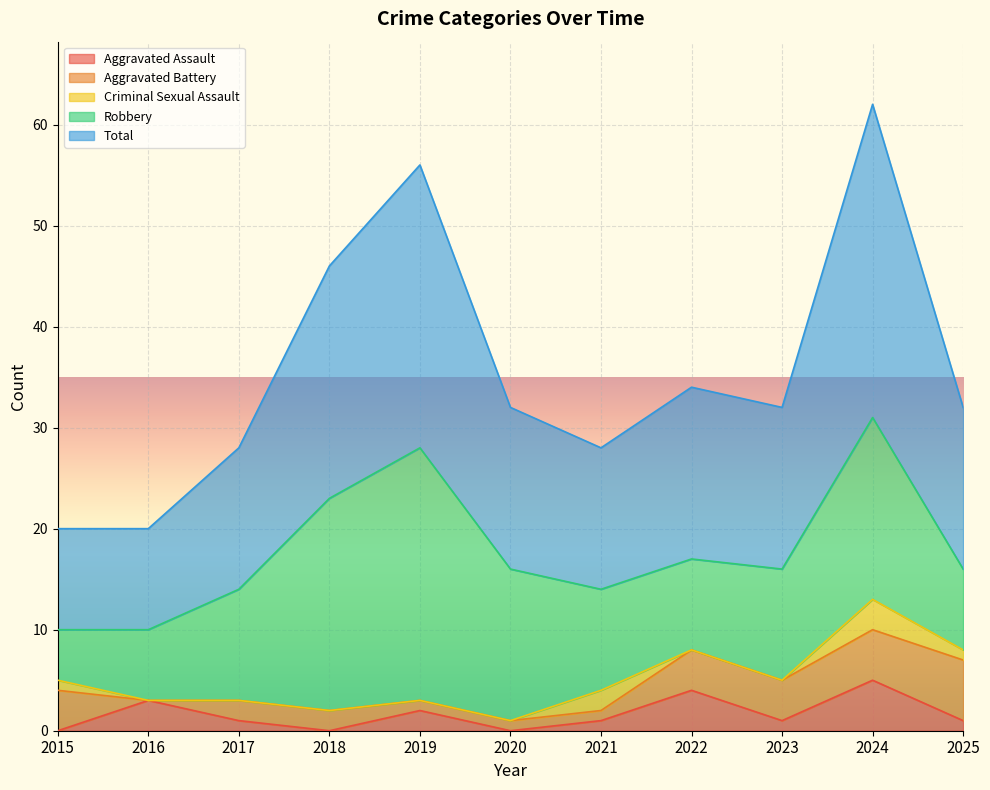

Rank the categories by Robbery value from highest to lowest.

2019, 2018, 2024, 2020, 2017, 2023, 2021, 2022, 2025, 2016, 2015